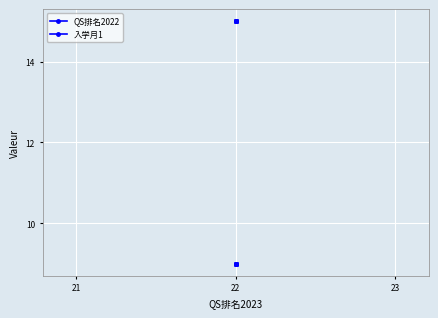

Rank the series by their average value, from lowest to highest.

入学月1, QS排名2022